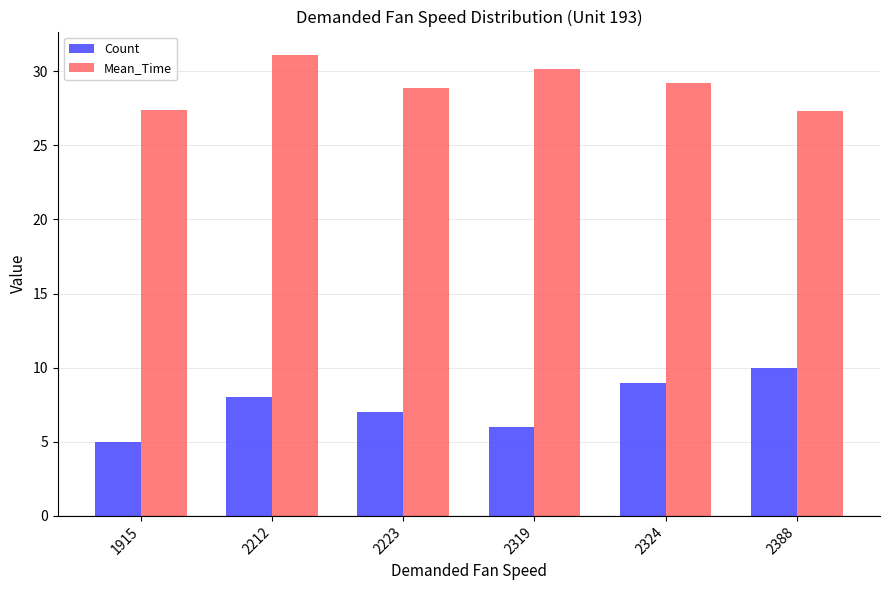

How many bars are there in total?

12